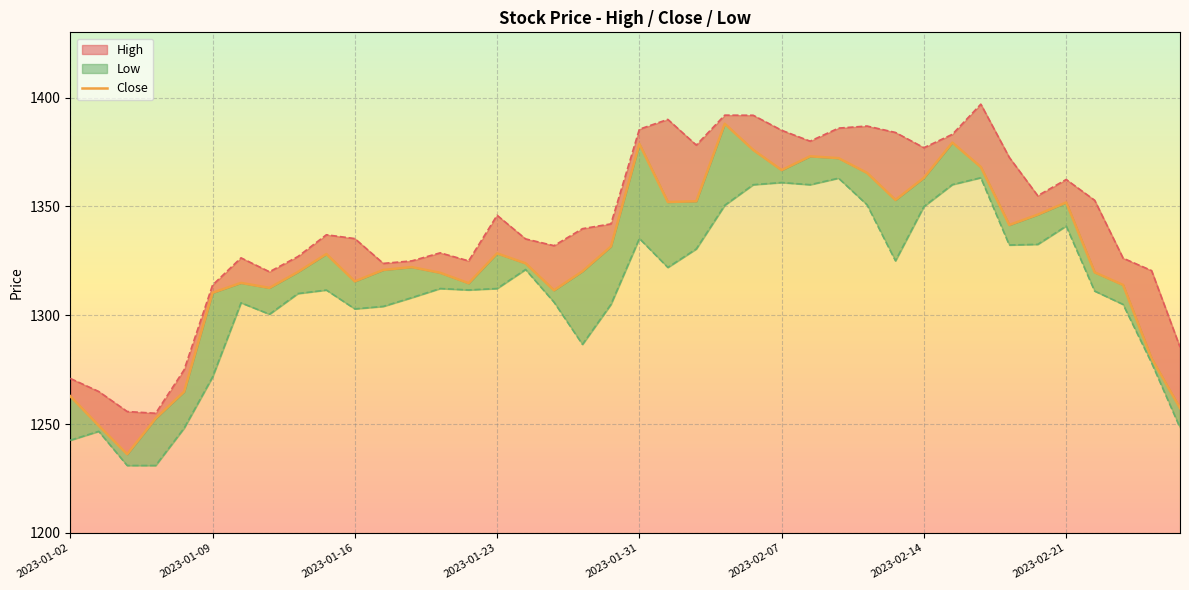

What is the sum of all Close values?

53059.5